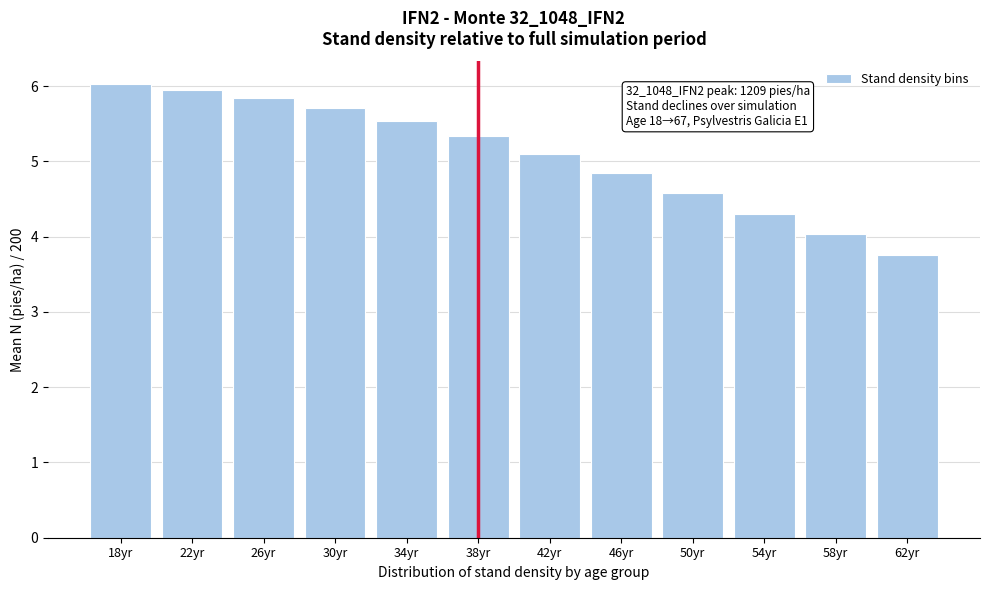

Reading right to left, what are all the values shown in this chart?

62yr=3.8	58yr=4.0	54yr=4.3	50yr=4.6	46yr=4.8	42yr=5.1	38yr=5.3	34yr=5.5	30yr=5.7	26yr=5.8	22yr=6.0	18yr=6.0